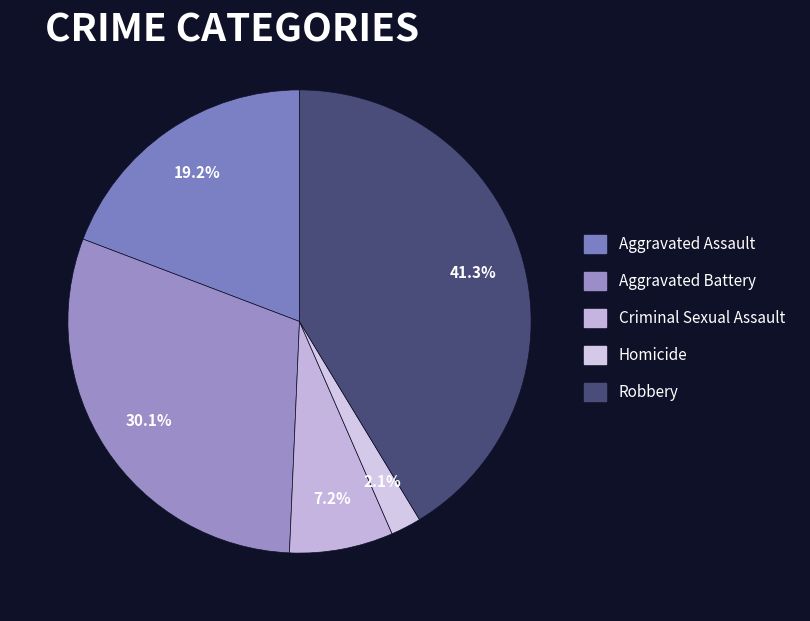

What percentage do Aggravated Battery and Robbery together represent?

71.4%